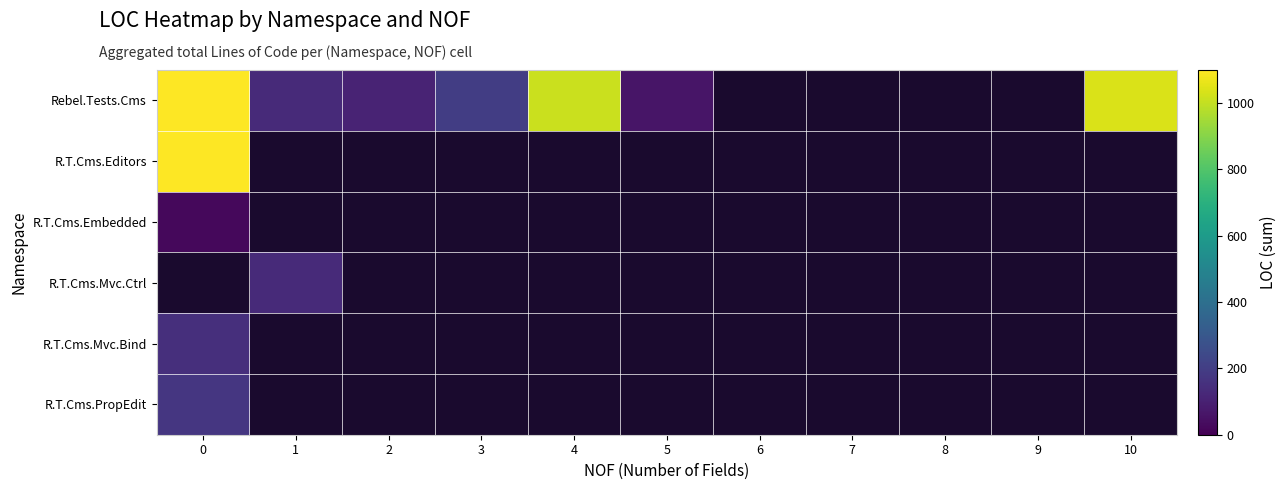

List the series in order of their peak value, lowest first.

R.T.Cms.Embedded, R.T.Cms.Mvc.Ctrl, R.T.Cms.Mvc.Bind, R.T.Cms.PropEdit, R.T.Cms.Editors, Rebel.Tests.Cms